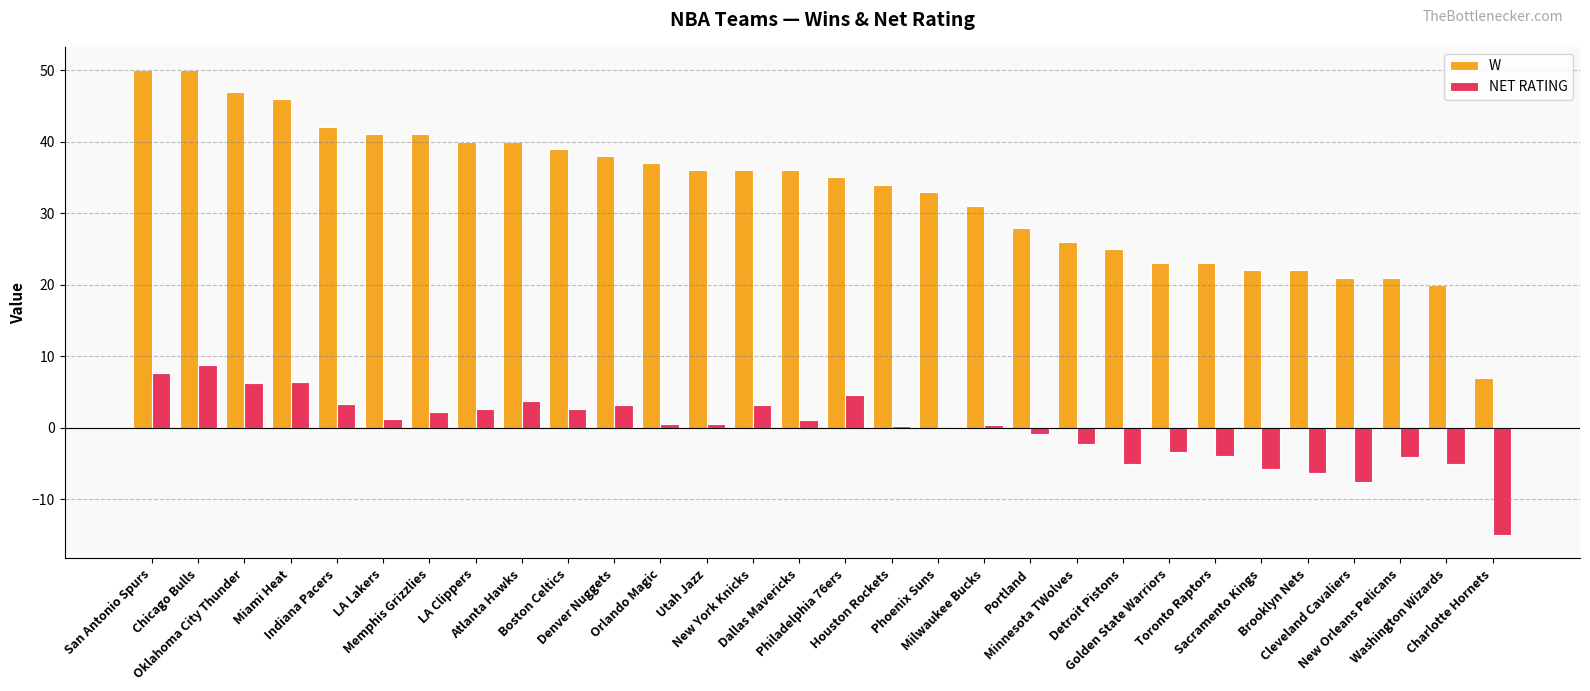

The value of W at Chicago Bulls is 23.1. True or false?

False